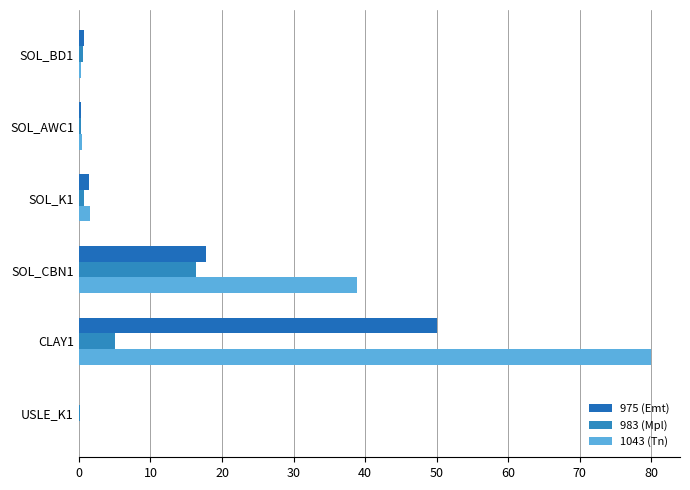

At which label is 975 (Emt) closest to 25?

SOL_CBN1